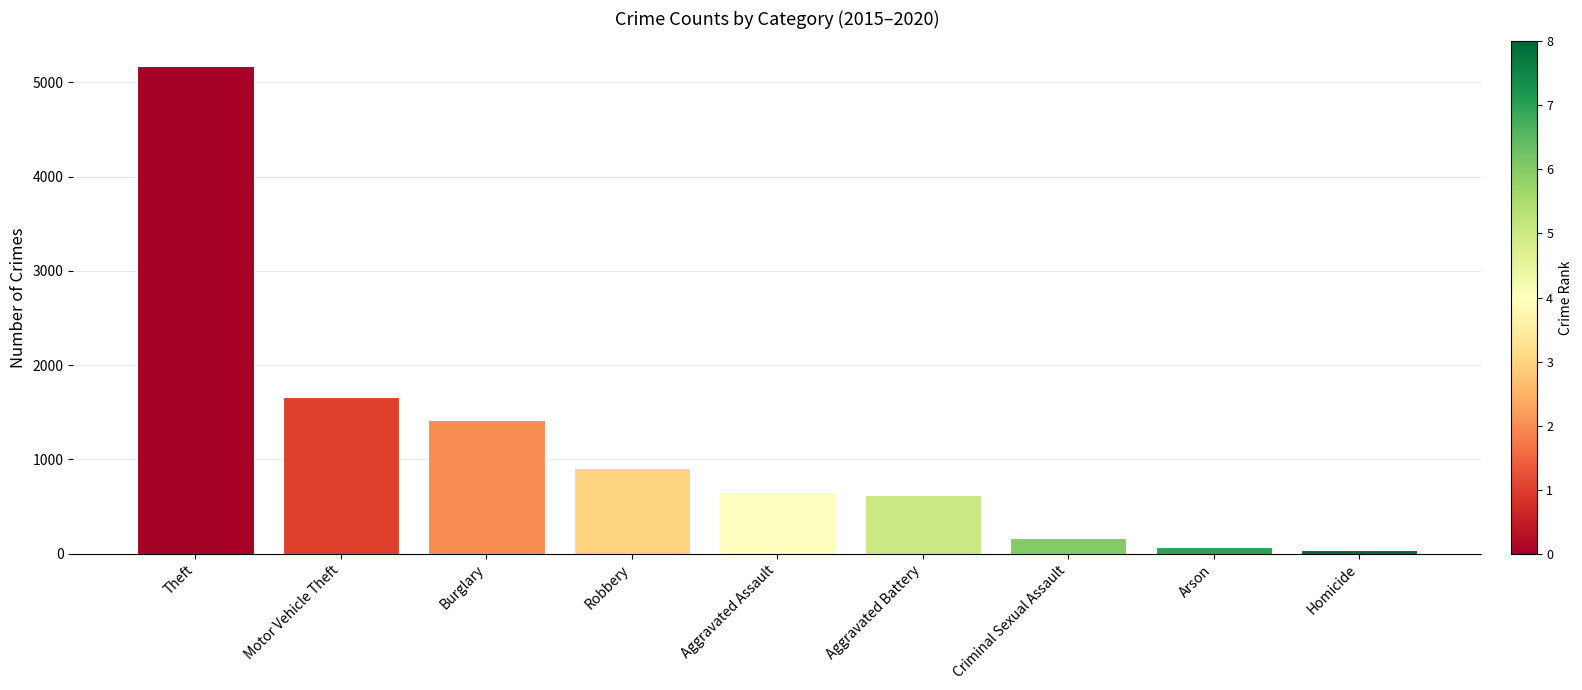

Reading left to right, list all the values displayed in this chart.

Theft=5175	Motor Vehicle Theft=1662	Burglary=1416	Robbery=913	Aggravated Assault=653	Aggravated Battery=618	Criminal Sexual Assault=165	Arson=68	Homicide=41